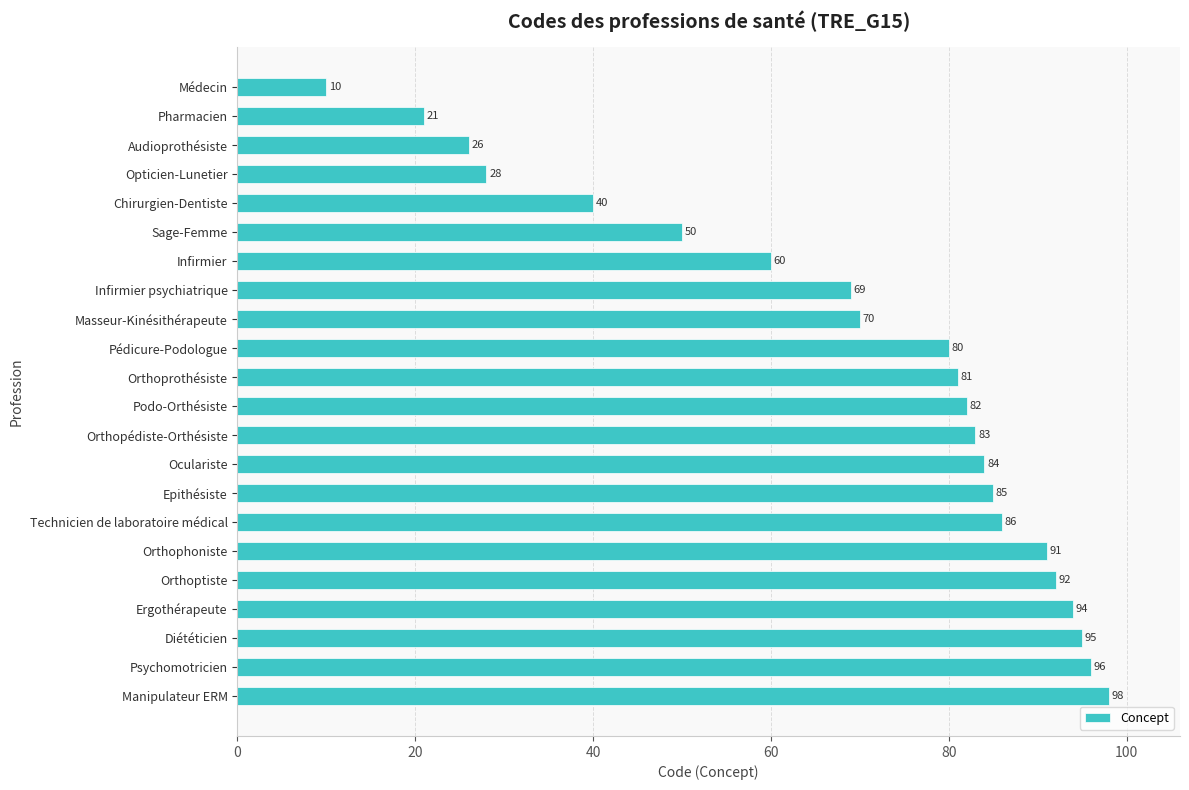

Reading top to bottom, extract all data points from this chart.

Médecin=10	Pharmacien=21	Audioprothésiste=26	Opticien-Lunetier=28	Chirurgien-Dentiste=40	Sage-Femme=50	Infirmier=60	Infirmier psychiatrique=69	Masseur-Kinésithérapeute=70	Pédicure-Podologue=80	Orthoprothésiste=81	Podo-Orthésiste=82	Orthopédiste-Orthésiste=83	Oculariste=84	Epithésiste=85	Technicien de laboratoire médical=86	Orthophoniste=91	Orthoptiste=92	Ergothérapeute=94	Diététicien=95	Psychomotricien=96	Manipulateur ERM=98